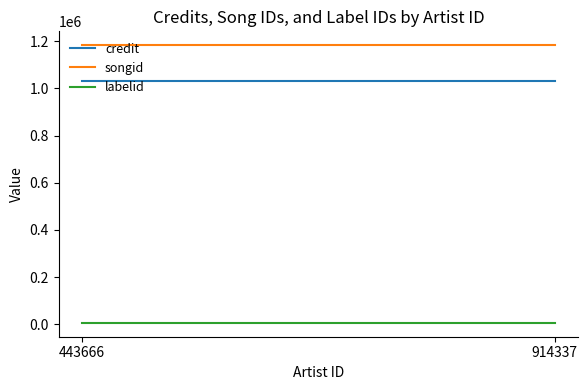

What are all the series names shown in the legend?

credit, songid, labelid